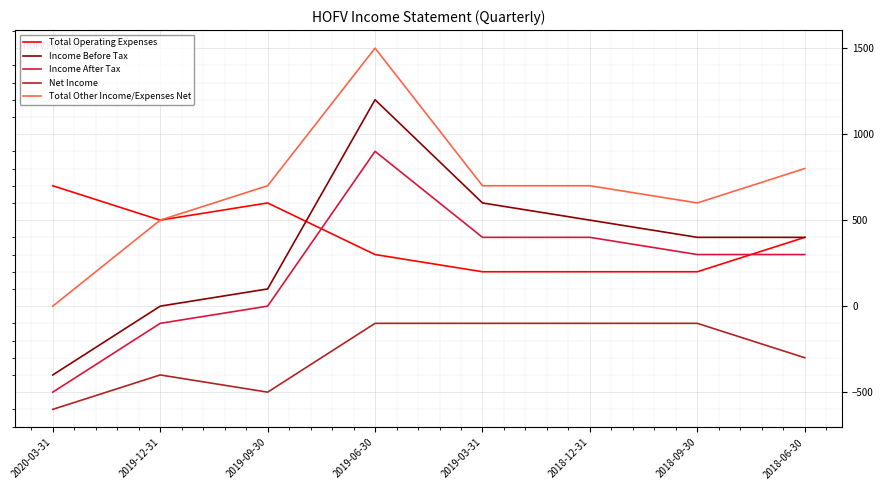

The Total Other Income/Expenses Net series shows 600 at 2018-09-30. True or false?

True